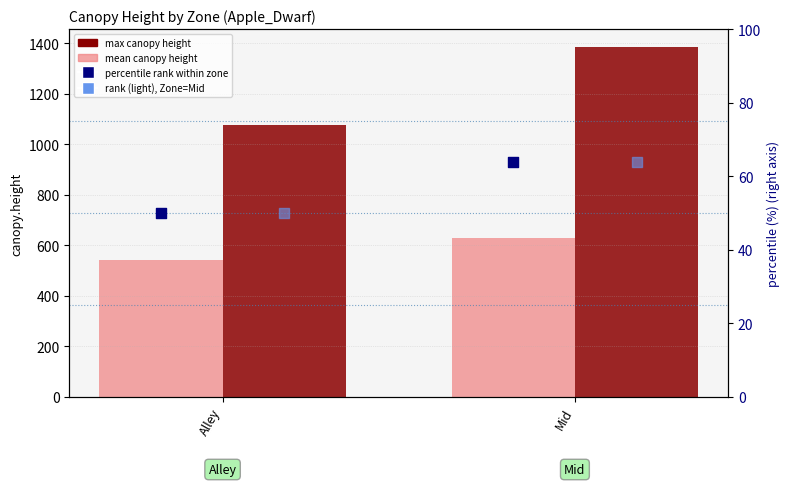

Is the value of rank (light) at Alley greater than the value of percentile rank within zone at Mid?

No